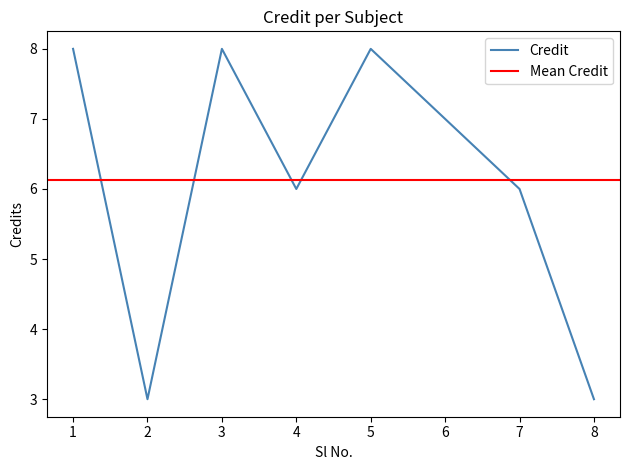

Where does the data first go above 7?

1